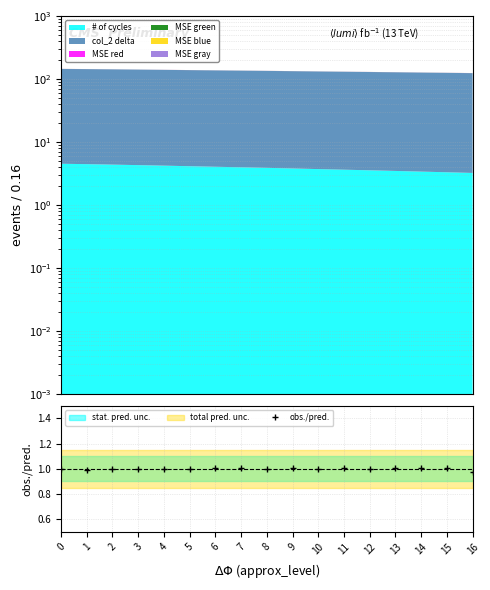

What is the value of the 14th point from the left?

1.0